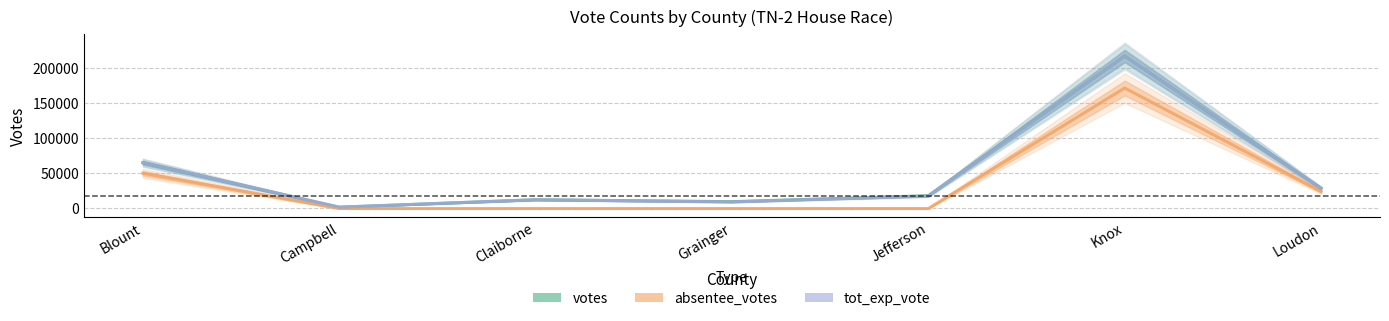

At which label does votes first exceed 18139?

Blount